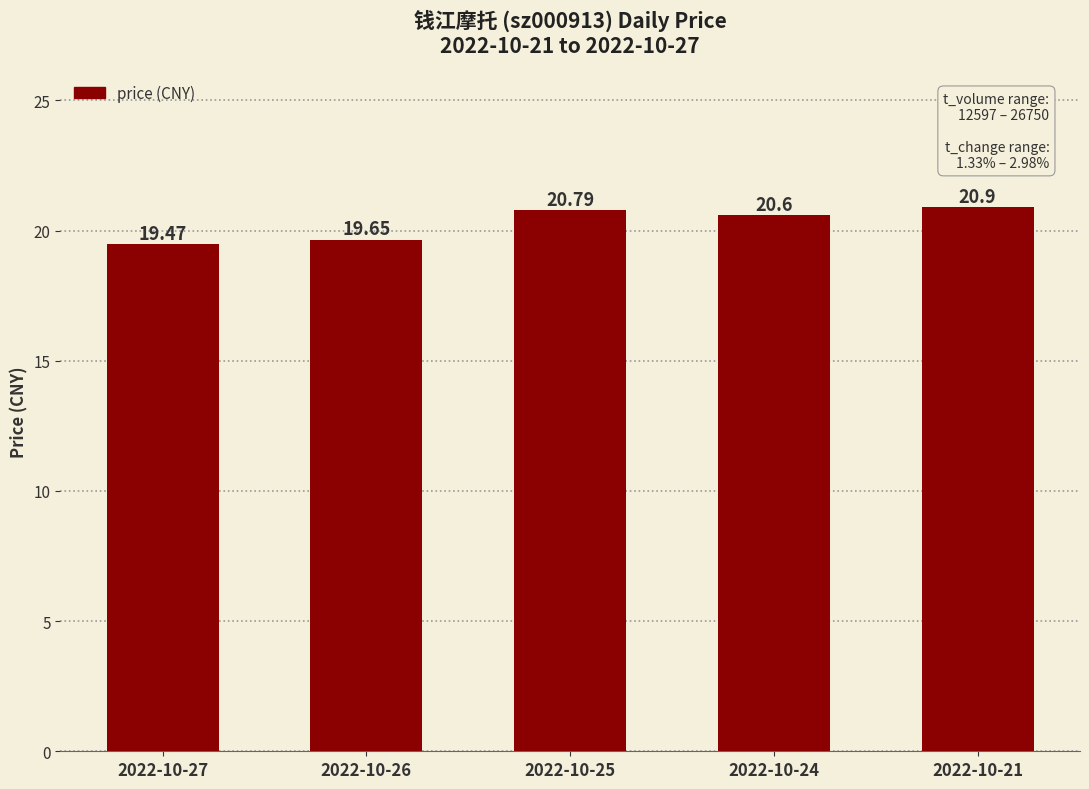

At which category does the chart reach its peak across all series?

2022-10-21